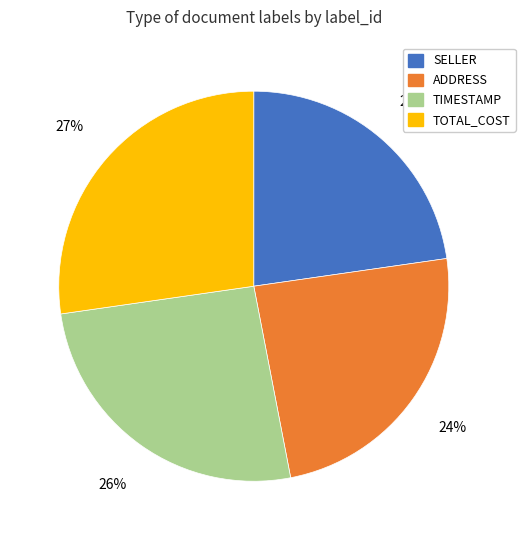

True or false: TOTAL_COST accounts for 39% of the total.

False